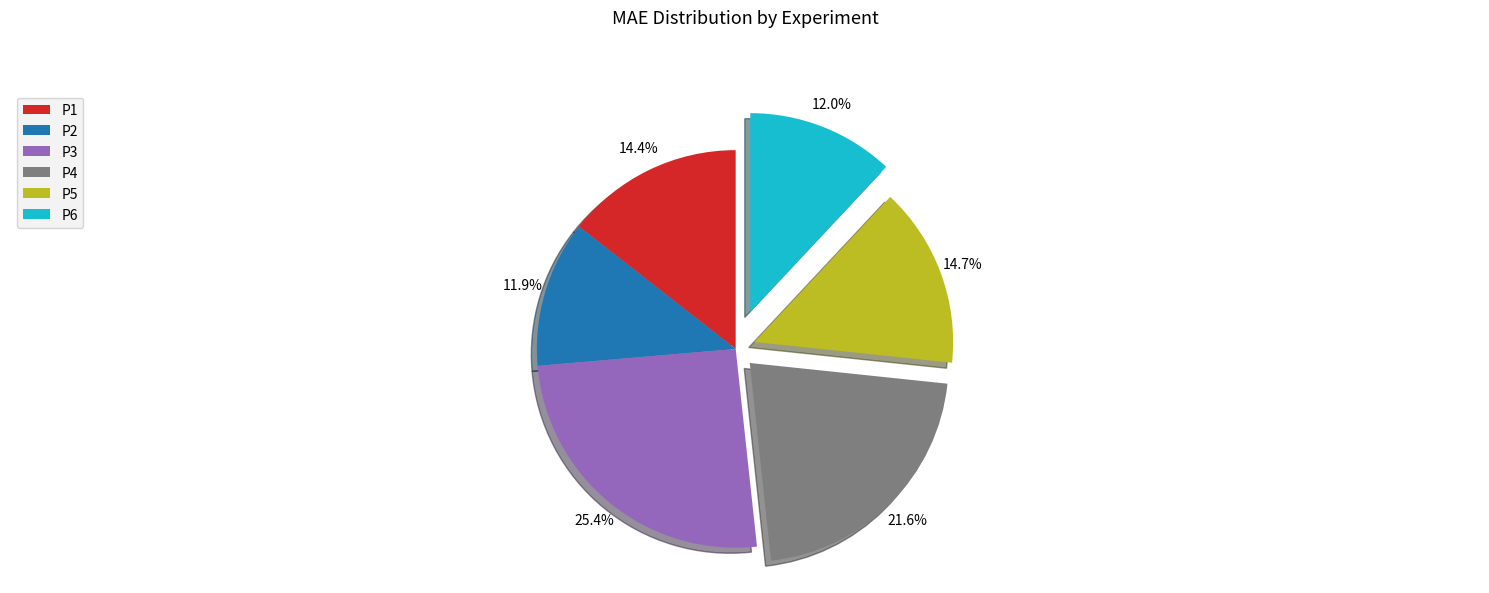

Which has a higher value, P6 or P1?

P1